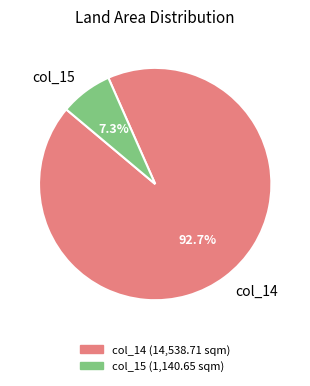

How many slices are in this pie chart?

2